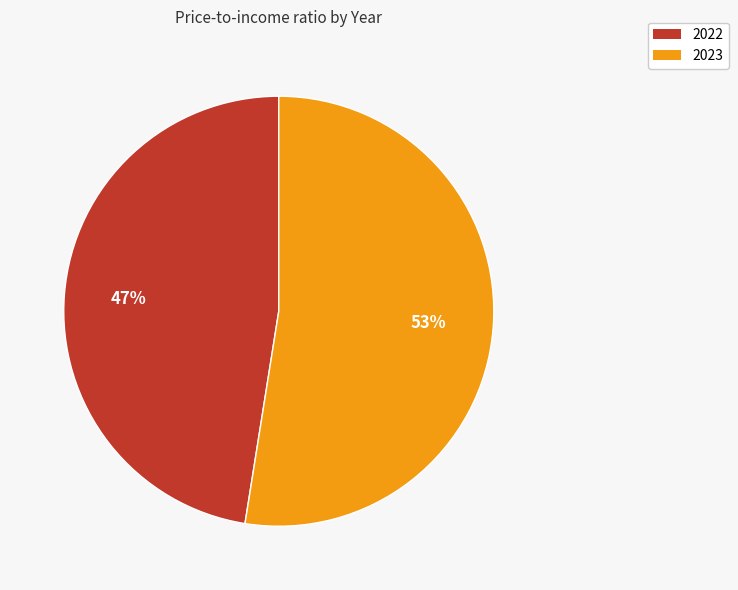

How many segments does this pie chart have?

2